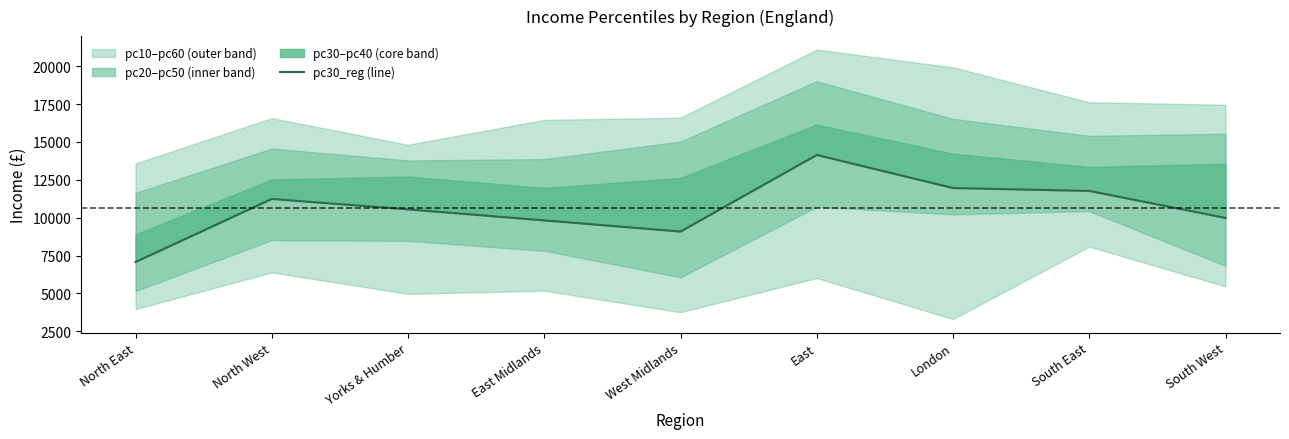

How many interior local peaks (higher than both neighbors) does the data have?

2